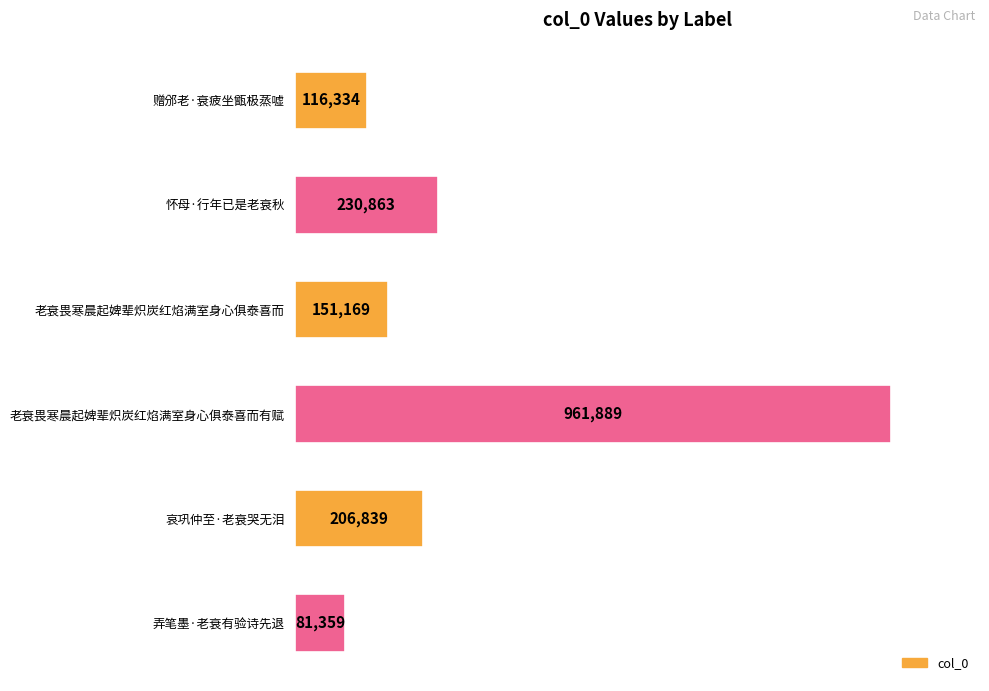

List the labels in order of value, smallest first.

弄笔墨·老衰有验诗先退, 赠邠老·衰疲坐甑极蒸嘘, 老衰畏寒晨起婢辈炽炭红焰满室身心俱泰喜而, 哀巩仲至·老衰哭无泪, 怀母·行年已是老衰秋, 老衰畏寒晨起婢辈炽炭红焰满室身心俱泰喜而有赋